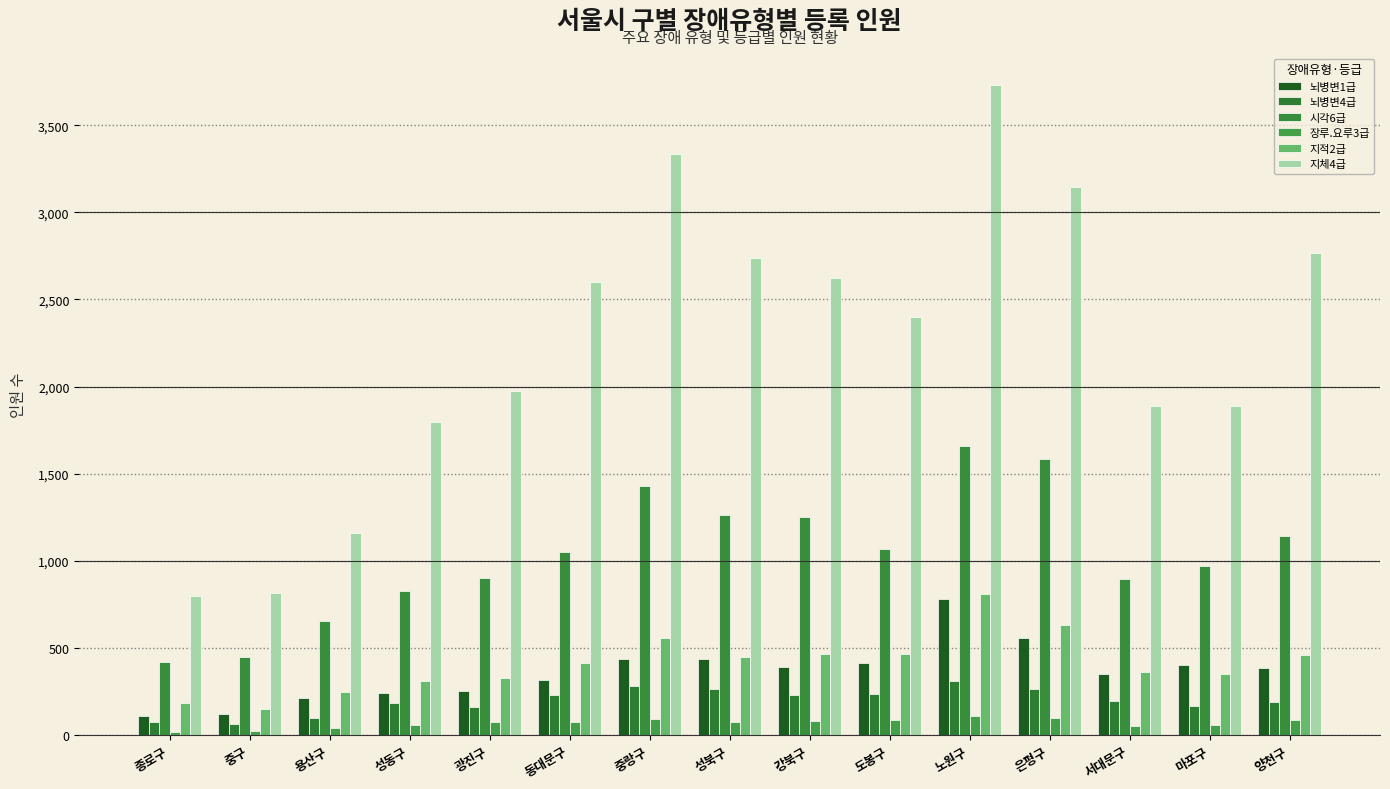

How many groups of bars are there?

15